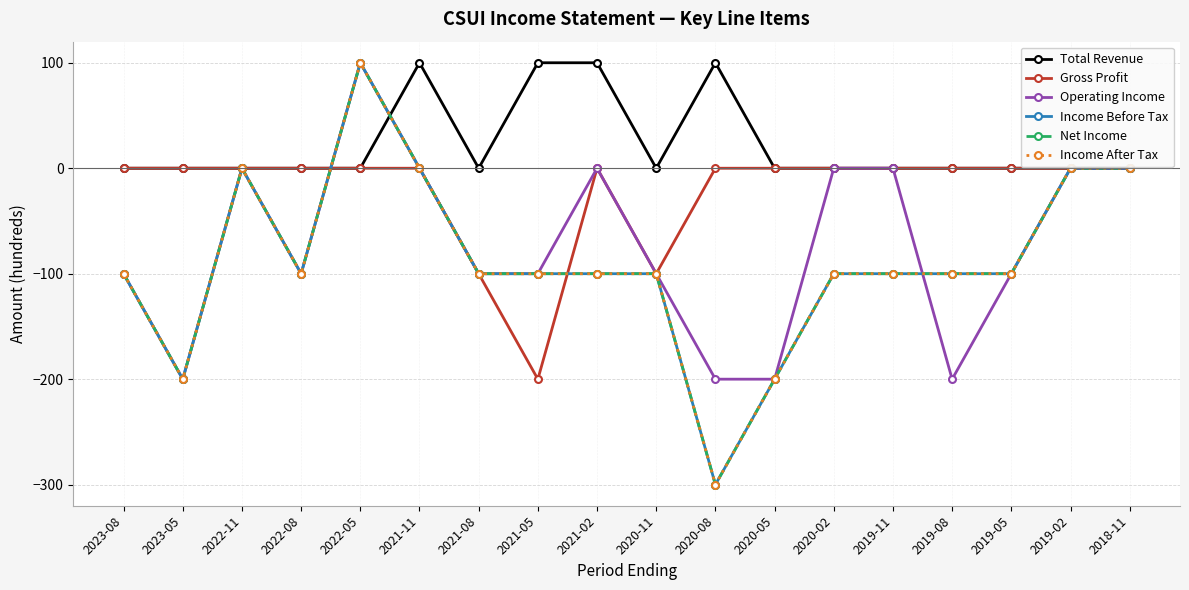

Is this an area chart (filled region under the line)?

No